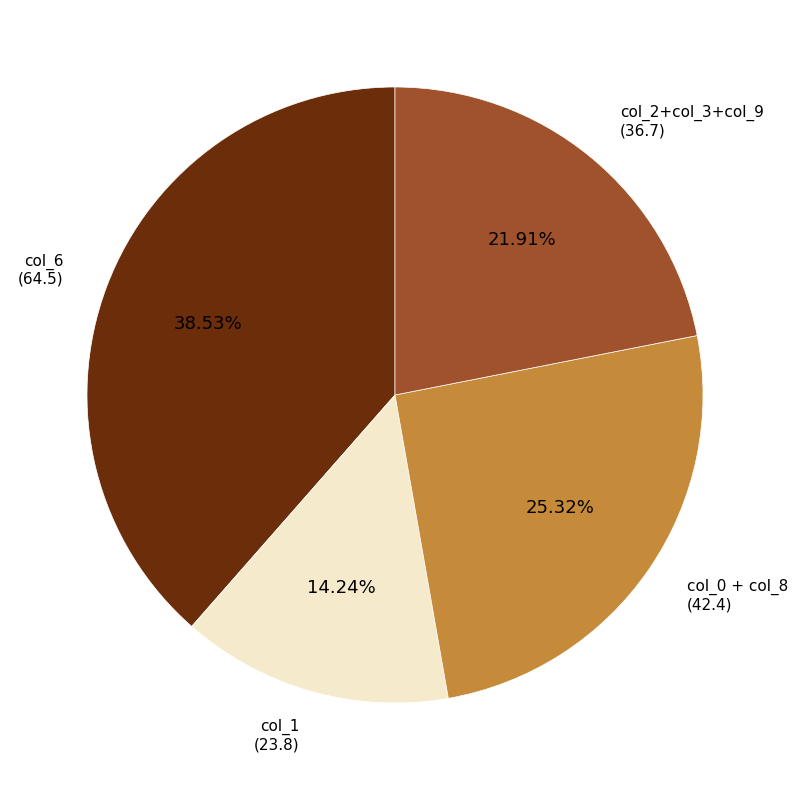

Which category has the biggest portion of the pie?

col_6 (64.5)